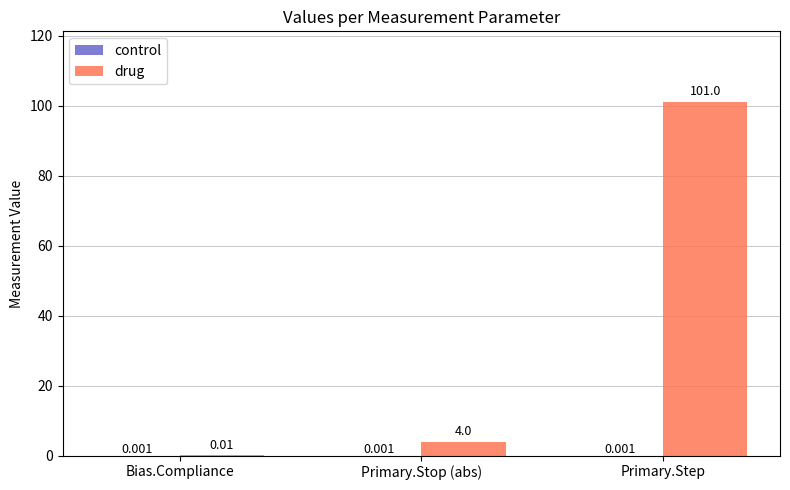

Which series changed the most between Primary.Stop (abs) and Primary.Step?

drug